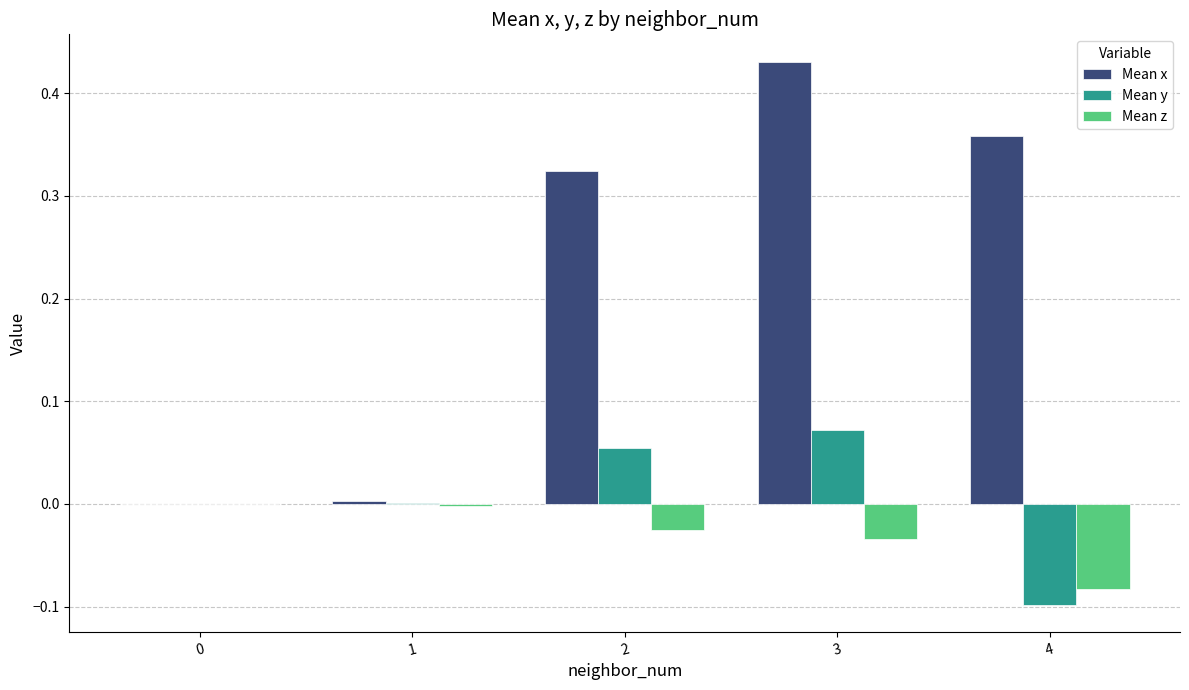

Which series changed the most between 0 and 2?

Mean x